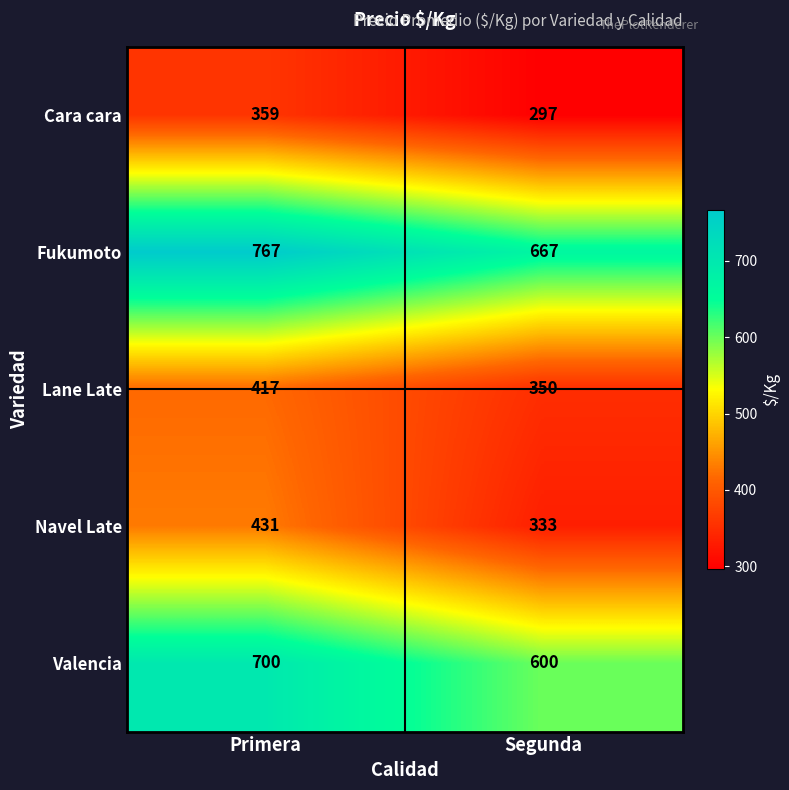

Reading right to left, list all the values displayed in this chart.

Cara cara: Segunda=297	Primera=359
Fukumoto: Segunda=667	Primera=767
Lane Late: Segunda=350	Primera=417
Navel Late: Segunda=333	Primera=431
Valencia: Segunda=600	Primera=700